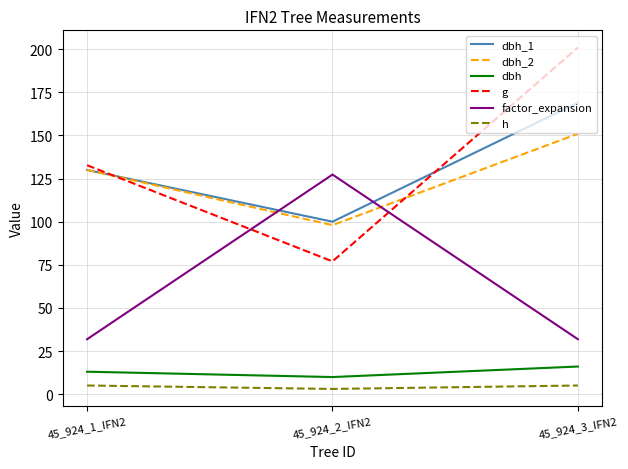

Which category has the highest value across all series?

45_924_3_IFN2